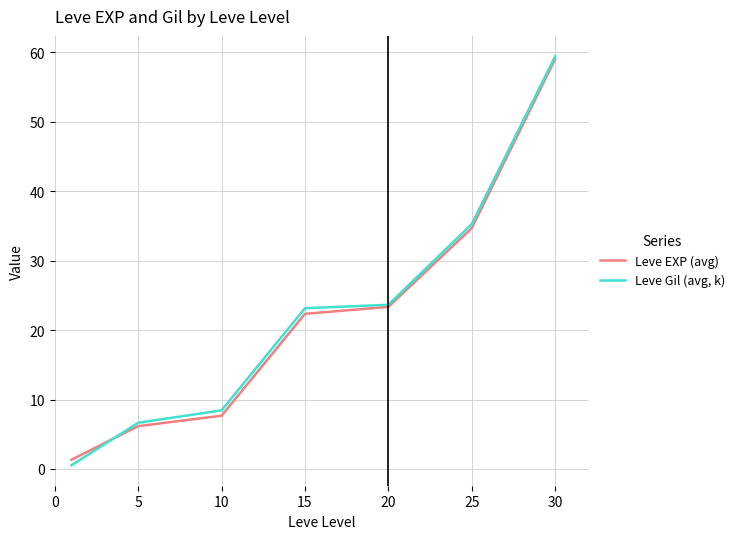

Is this an area chart (filled region under the line)?

No